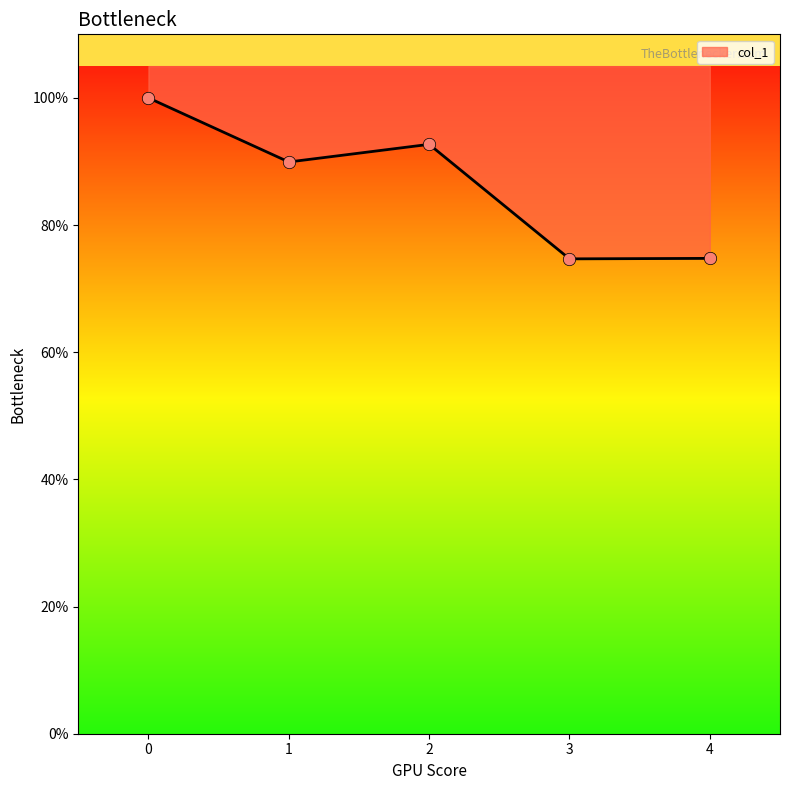

Which has a higher value, 2 or 3?

2